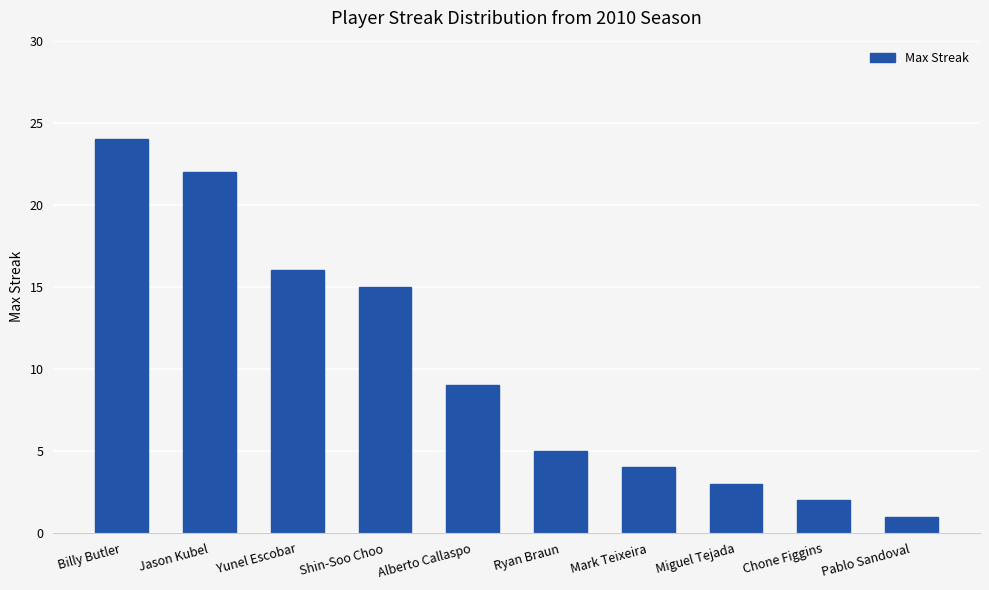

Read the value at Mark Teixeira.

4